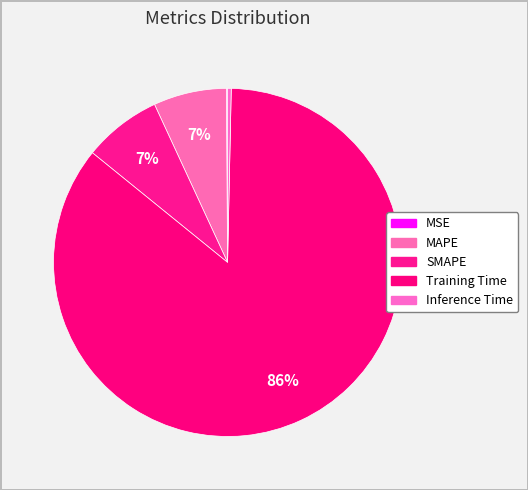

Which slice is the largest?

Training Time